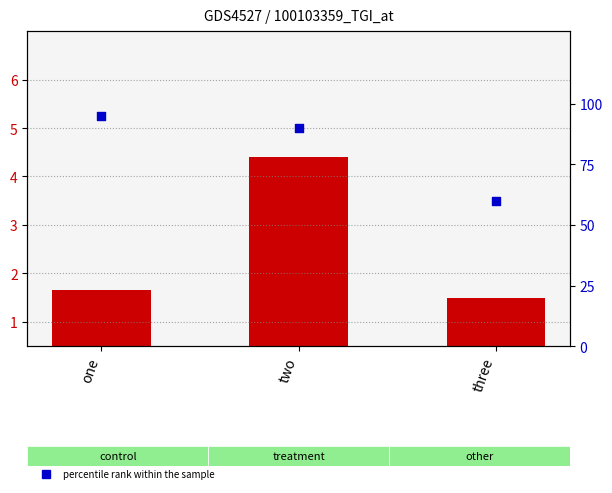

At which category is the sum across all series the highest?

one